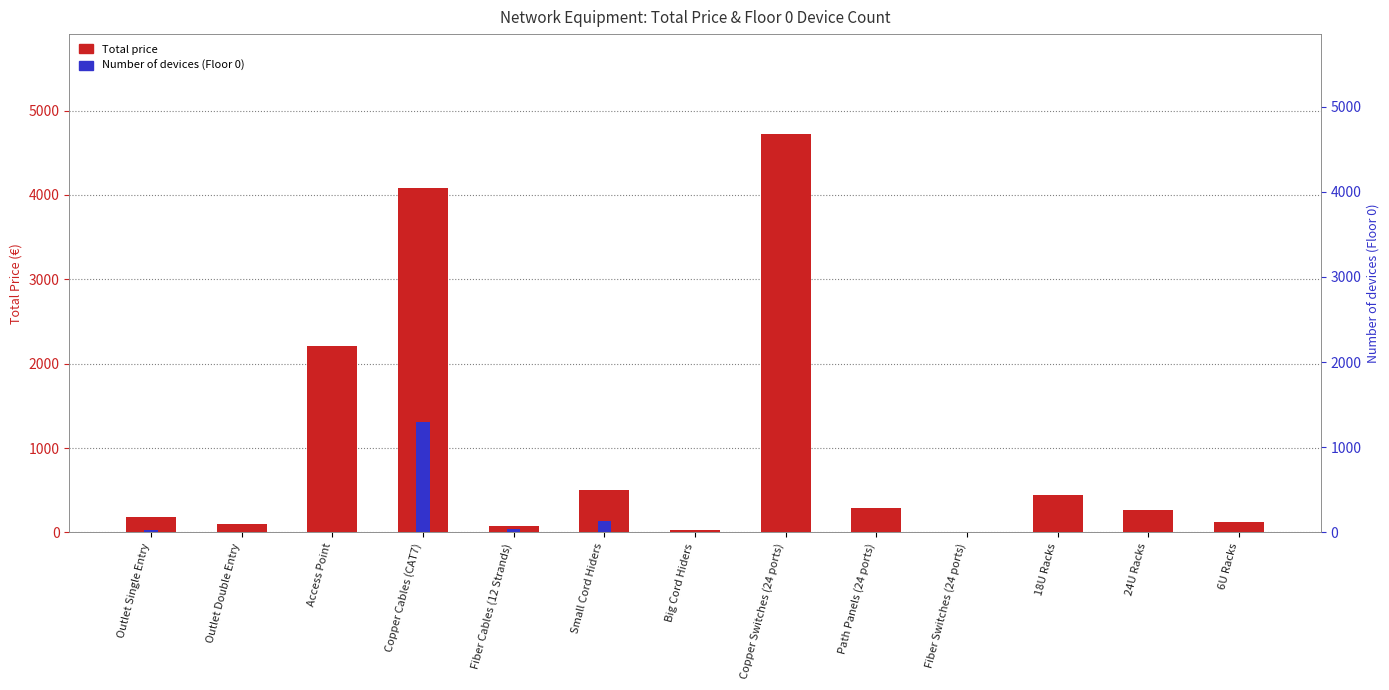

What is the label of the 1st bar from the left?

Outlet Single Entry